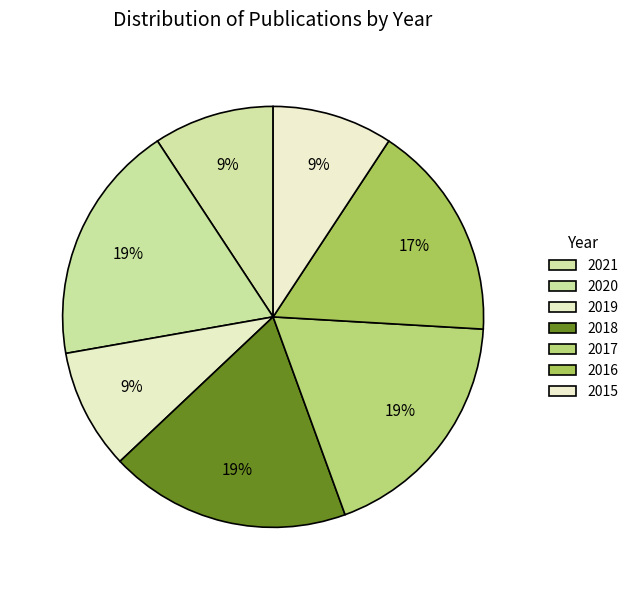

True or false: 2020 accounts for 32% of the total.

False